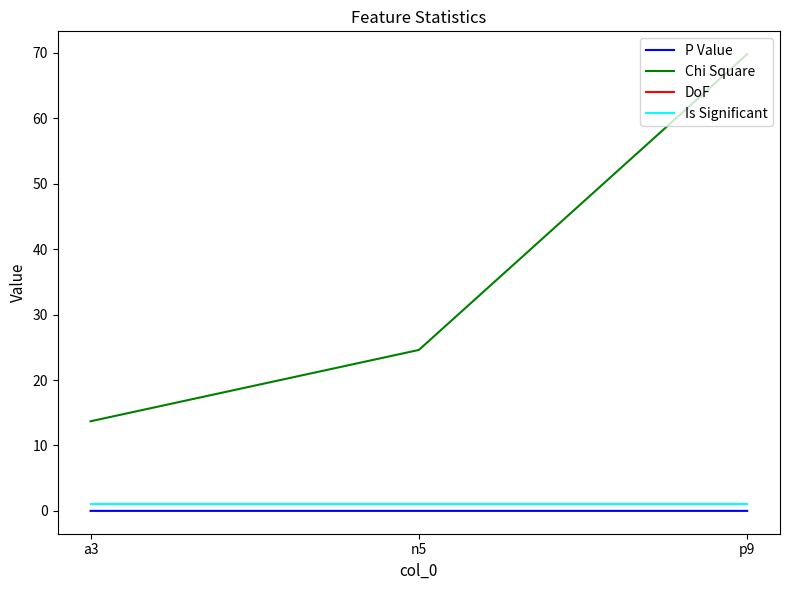

True or false: Chi Square has a value of 38.0 at p9.

False